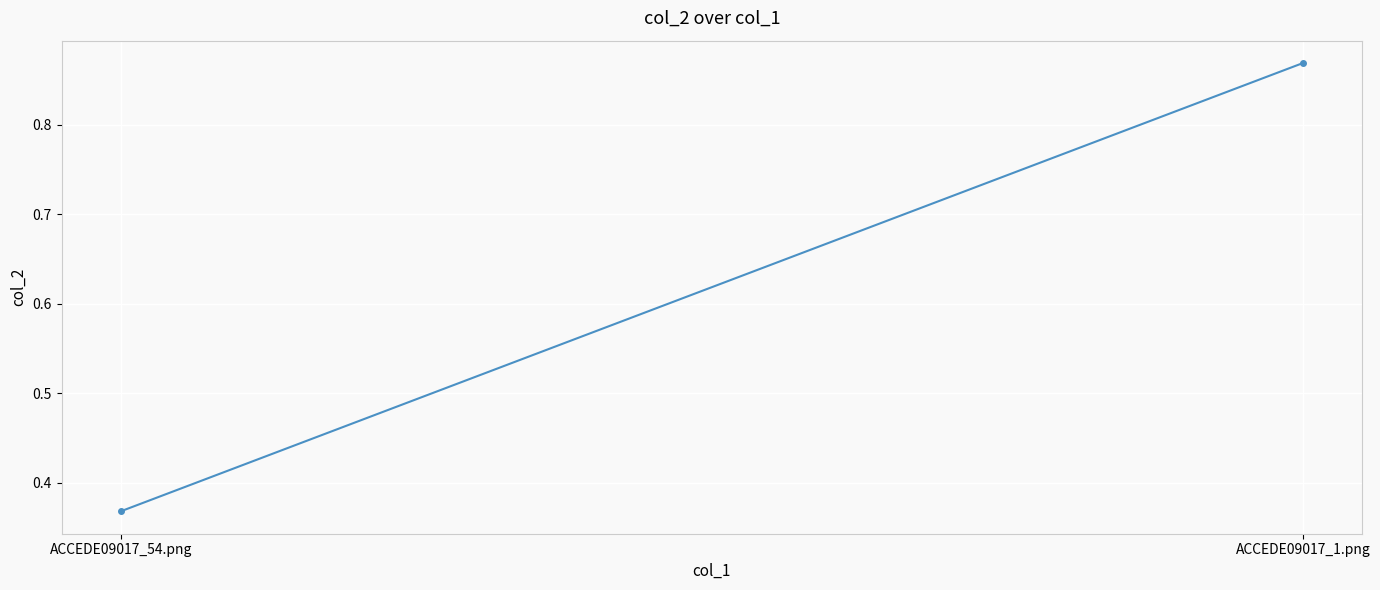

What is the change in value from ACCEDE09017_54.png to ACCEDE09017_1.png?

+0.5